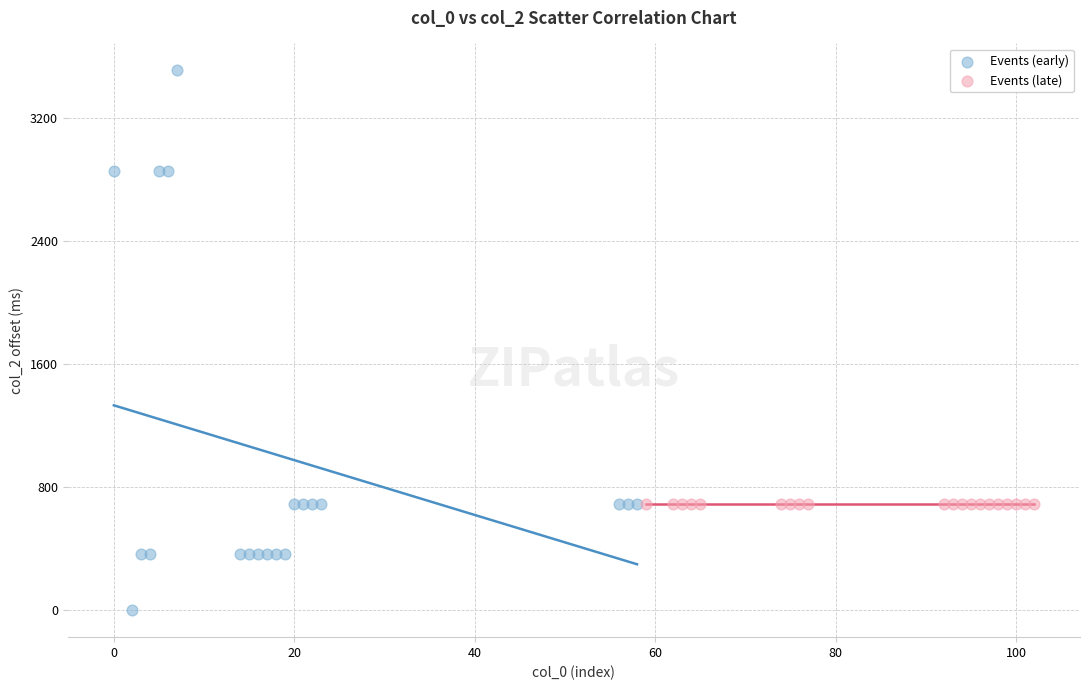

What are all the series names shown in the legend?

Events (early), Events (late)